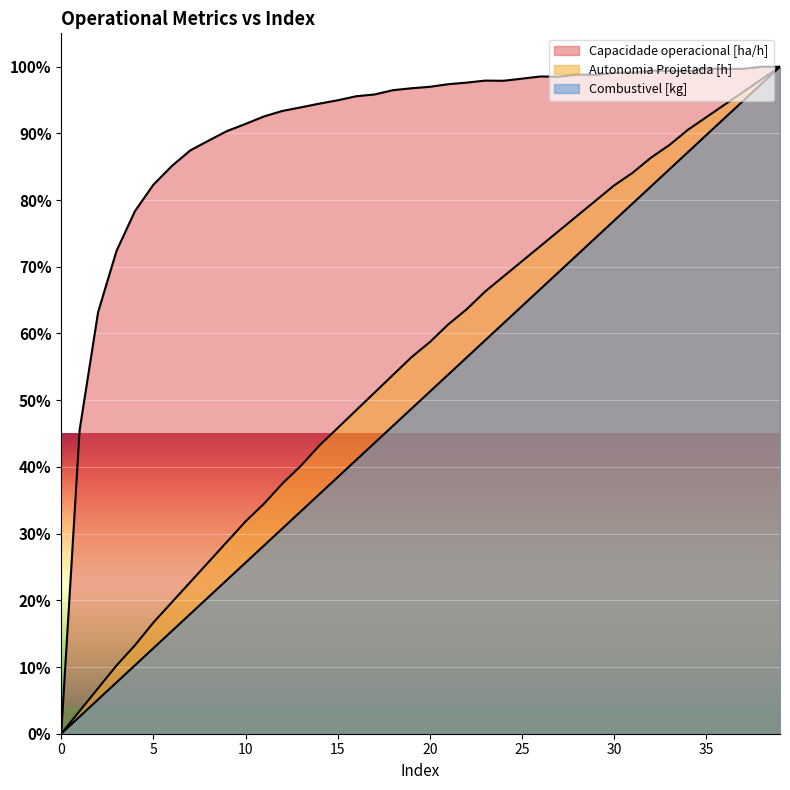

What is the difference between the highest and lowest values at 38?

2.6